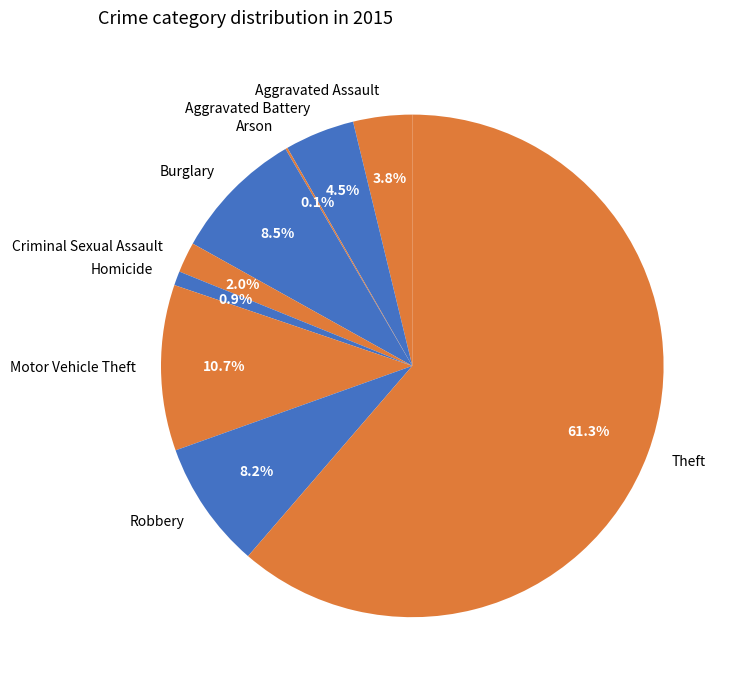

Combined, do Theft and Burglary account for over 50%?

Yes